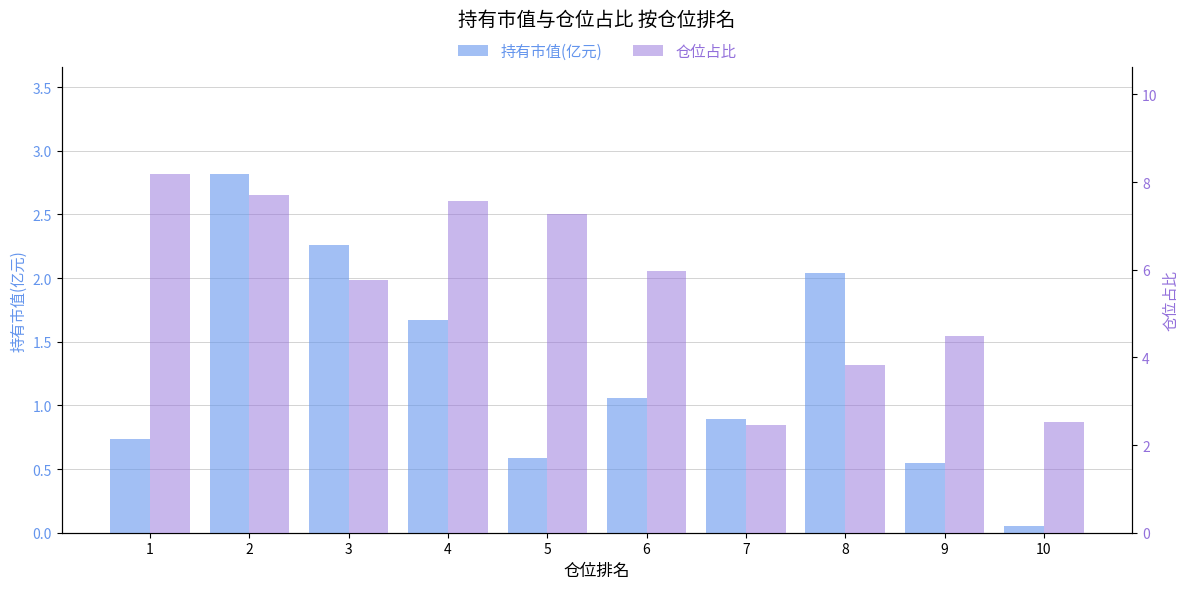

Which series has the largest total across all categories?

仓位占比